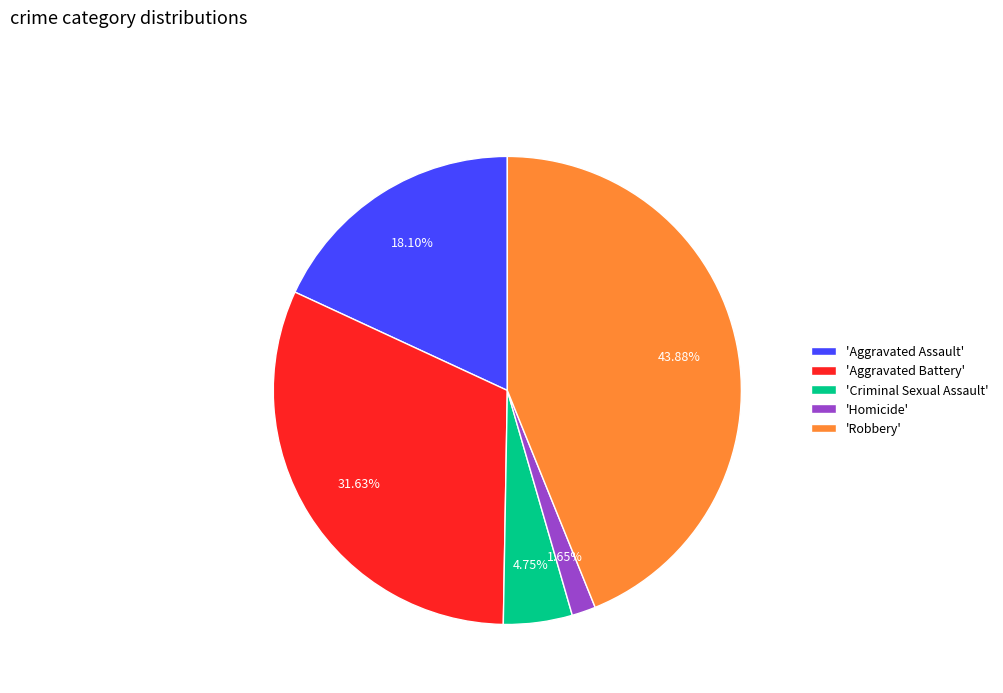

Approximately how many times larger is the value at 'Aggravated Battery' compared to 'Criminal Sexual Assault'?

6.7